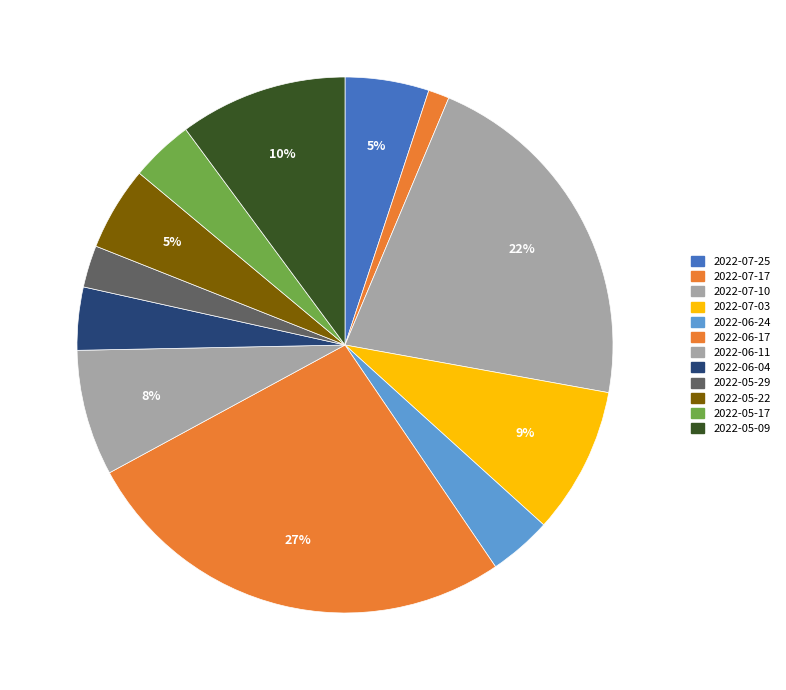

To the nearest percent, what is the difference between the 2022-06-04 and 2022-05-29 slice percentages?

1%